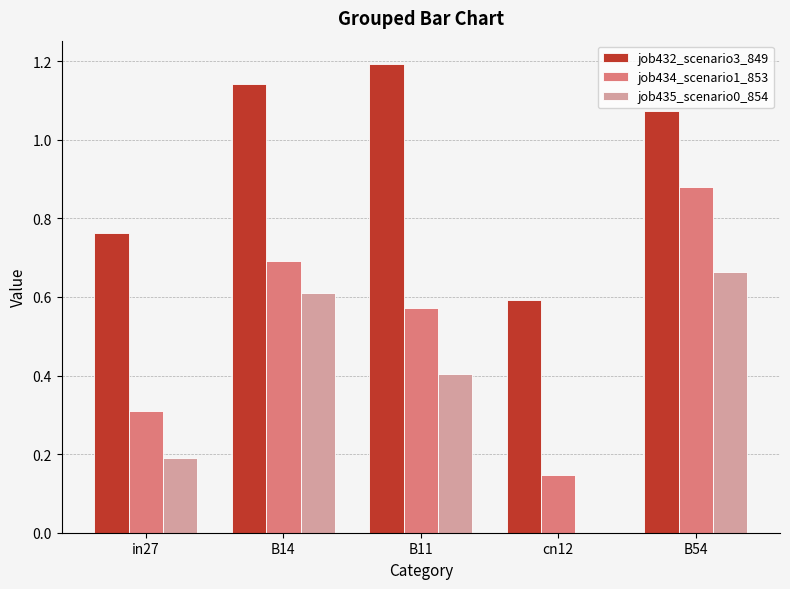

What is the total value across all series at B14?

2.4